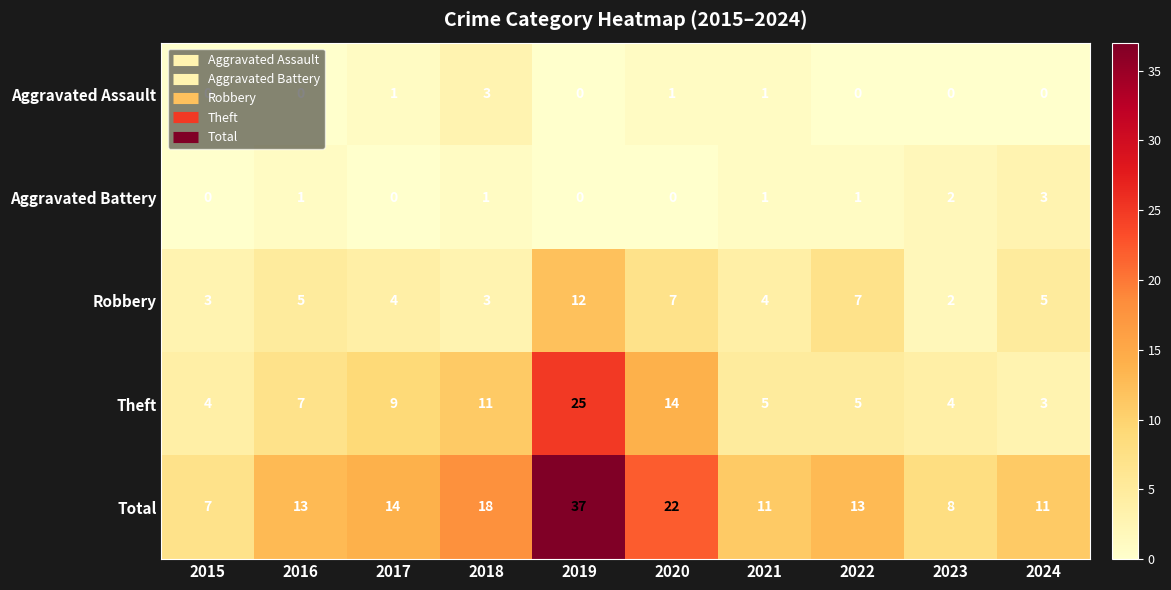

What is the difference between the Robbery values at 2022 and 2021?

3